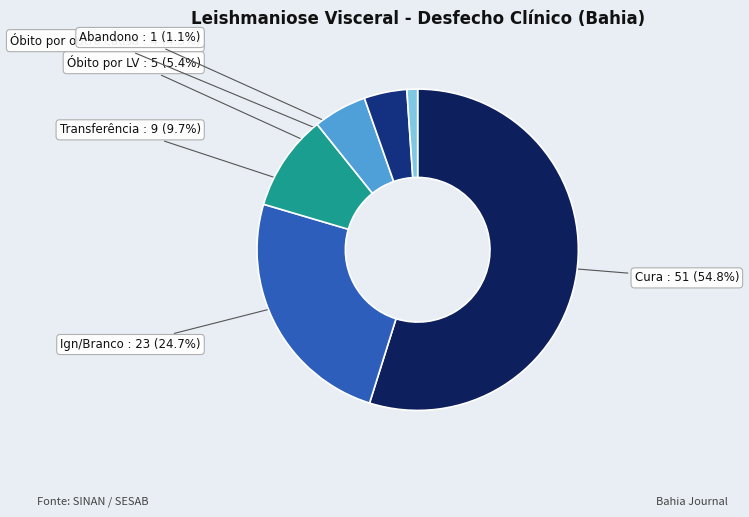

Is there a majority slice in this chart?

Yes